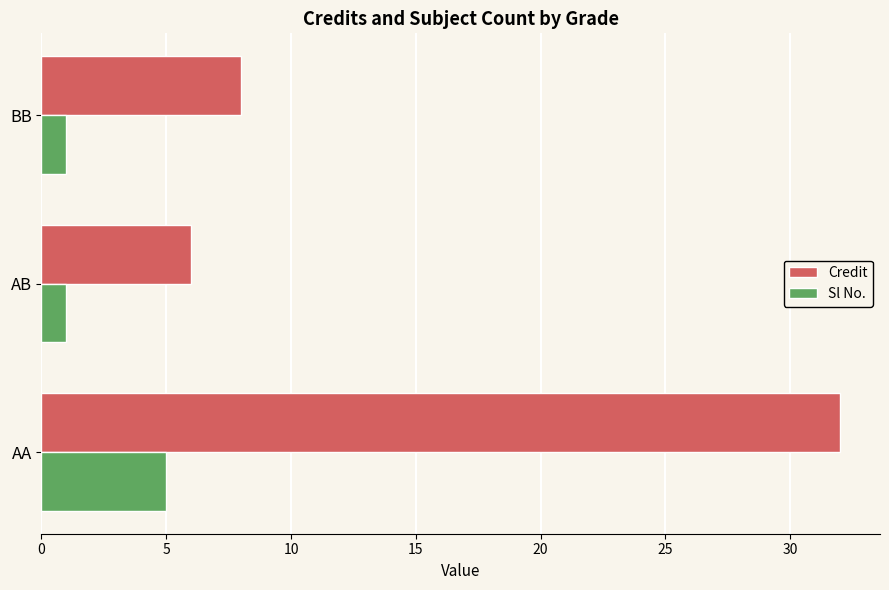

Is the value of Credit at BB greater than the value of Sl No. at AA?

Yes